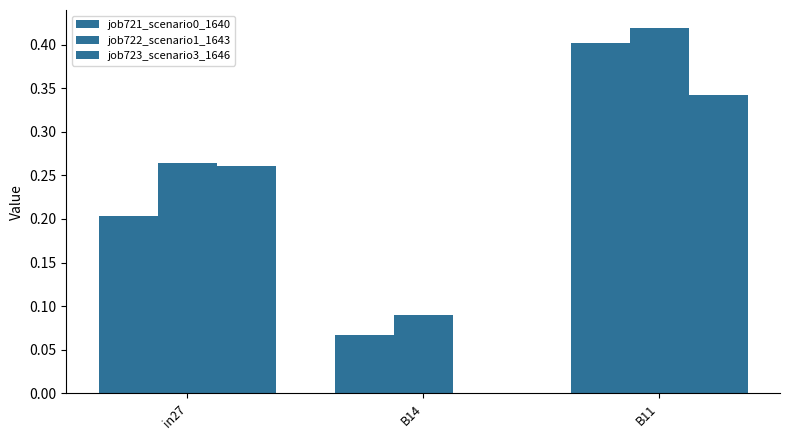

At which category does the chart reach its peak across all series?

B11